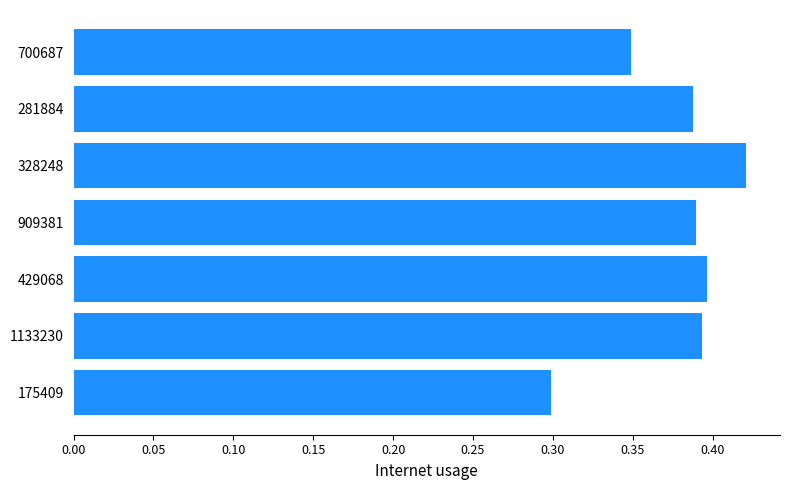

Between 175409 and 1133230, which is larger?

1133230